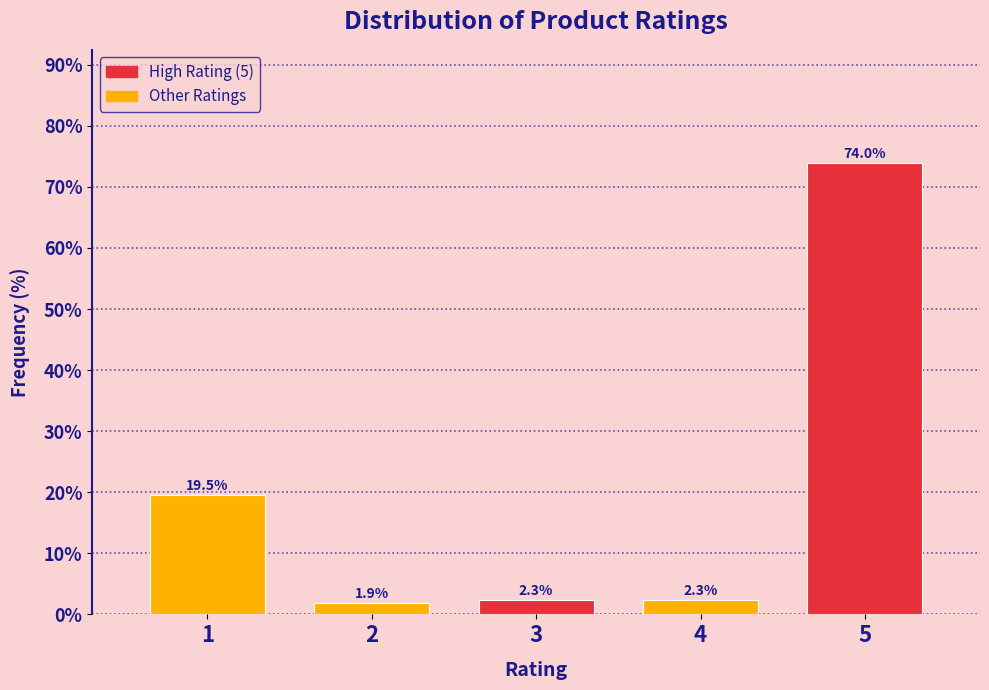

Reading left to right, list all the values displayed in this chart.

19.5	1.9	2.3	2.3	74.0